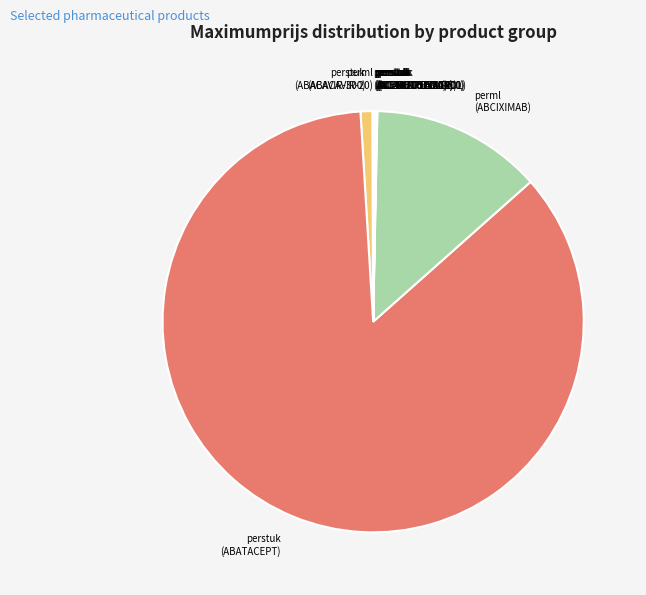

How many slices are in this pie chart?

12